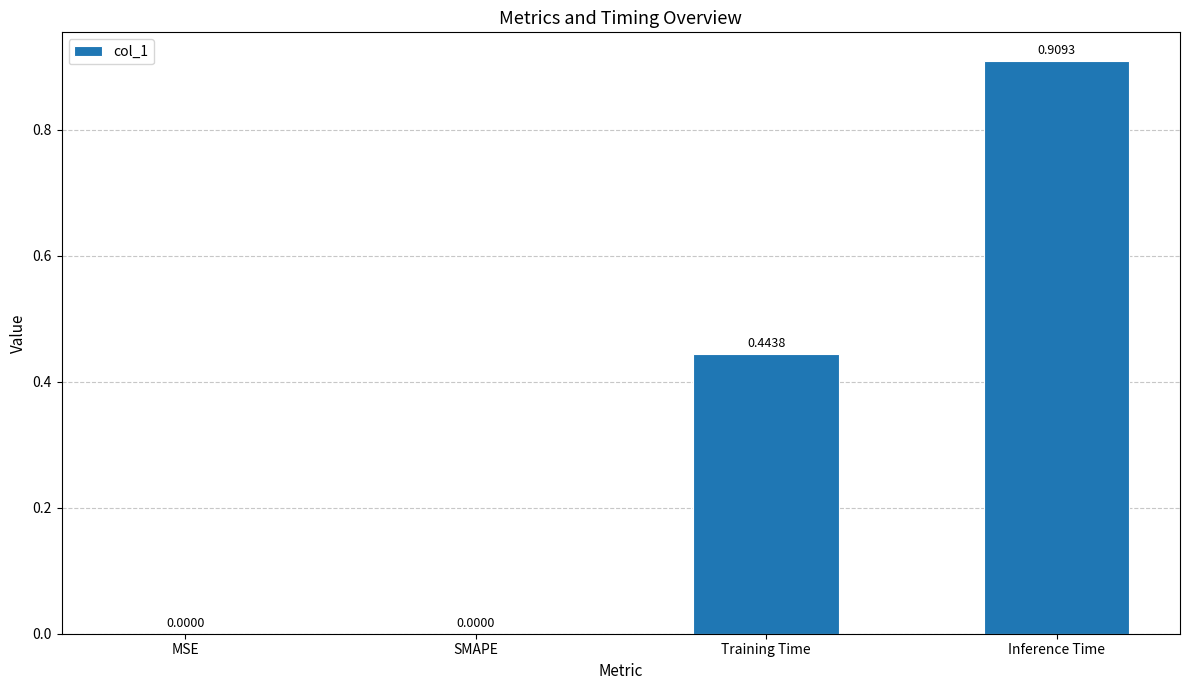

Which category has the highest value across all series?

Inference Time